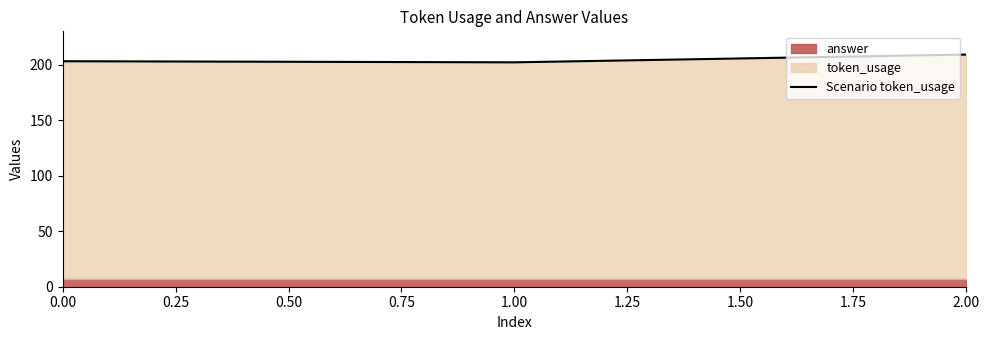

What is the highest value of the Scenario token_usage series?

209